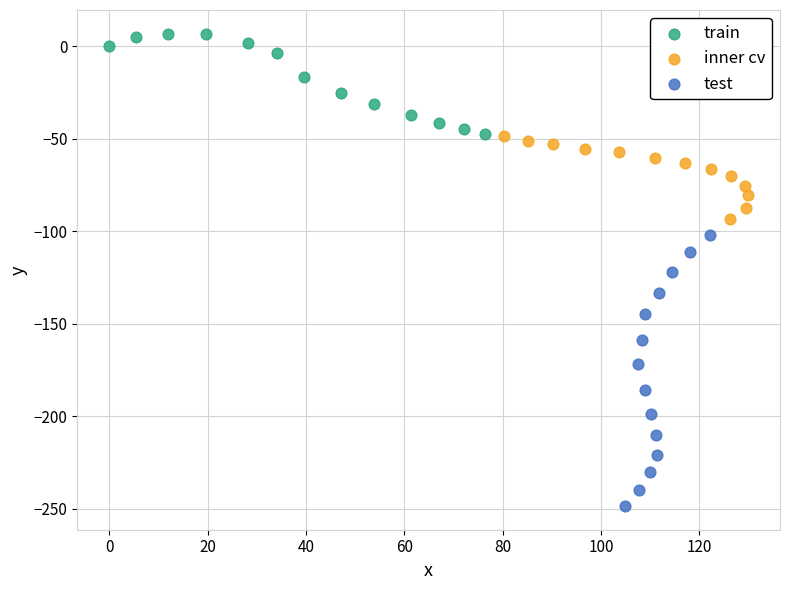

Which series reaches the minimum Y coordinate?

test